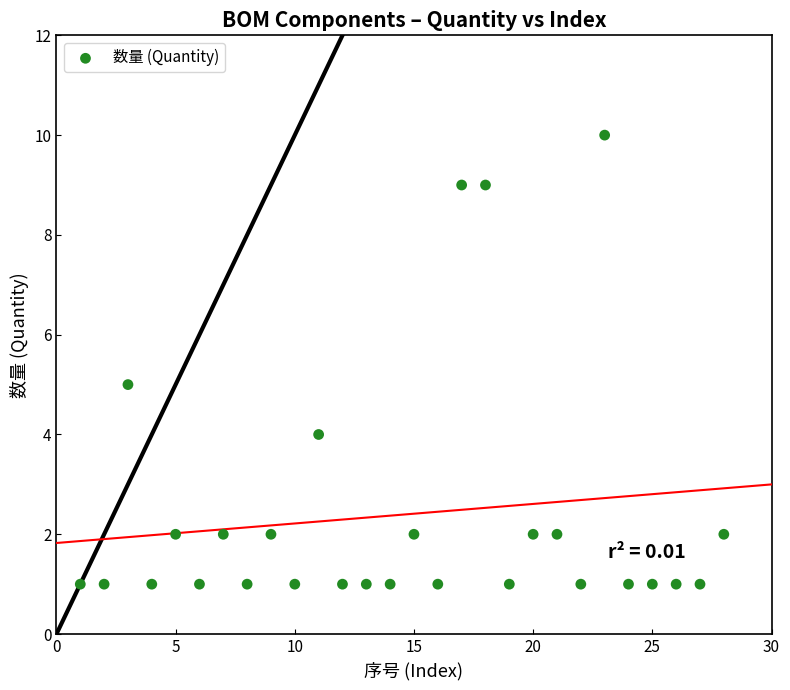

What is the range of Y values (max minus min)?

9